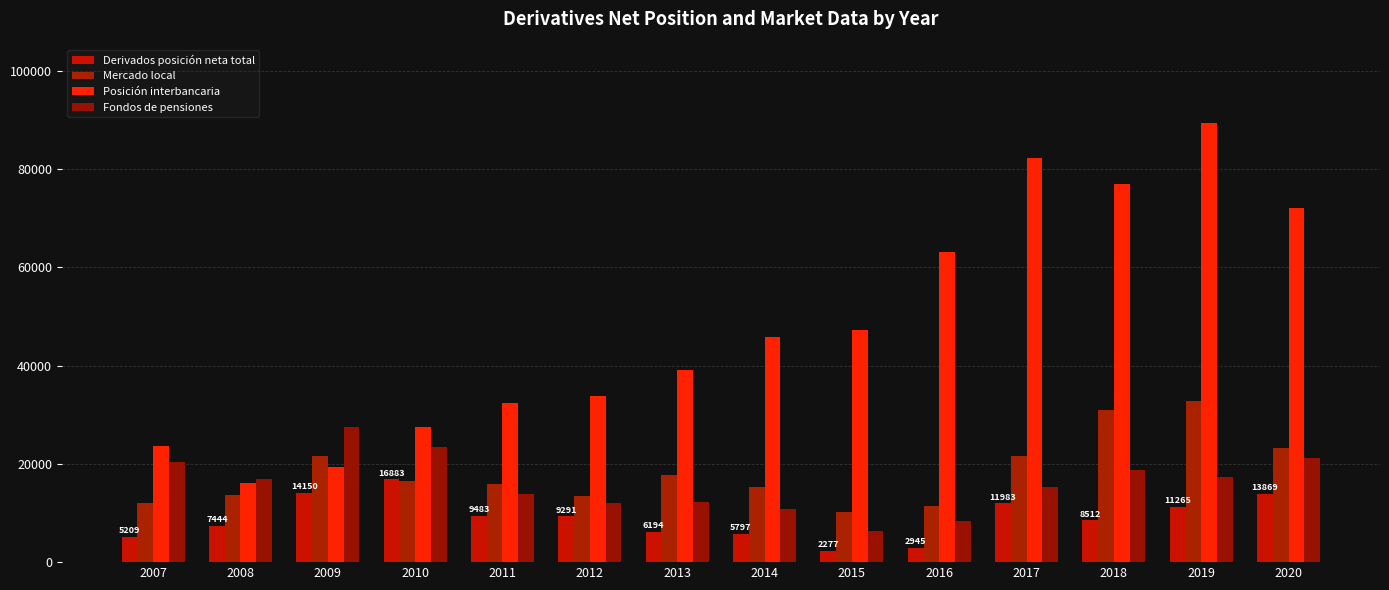

At 2020, list the series in order from smallest to largest.

Derivados posición neta total, Fondos de pensiones, Mercado local, Posición interbancaria